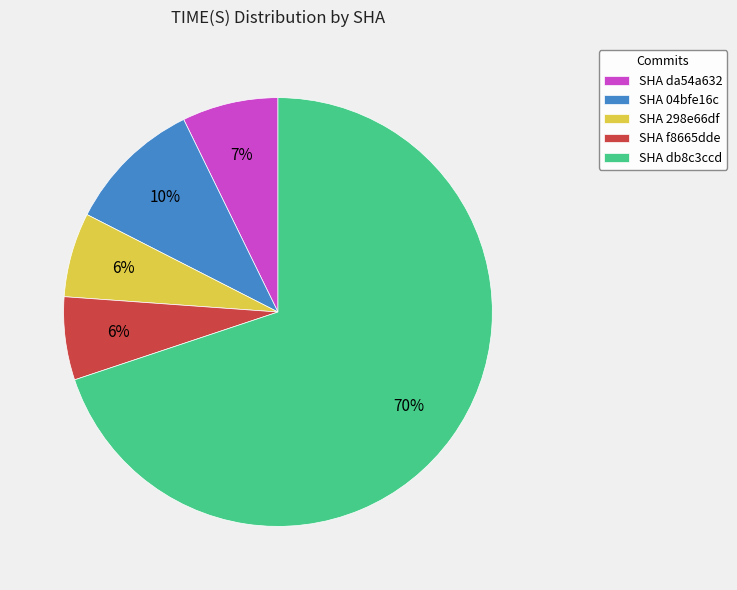

Which category has the biggest portion of the pie?

SHA db8c3ccd